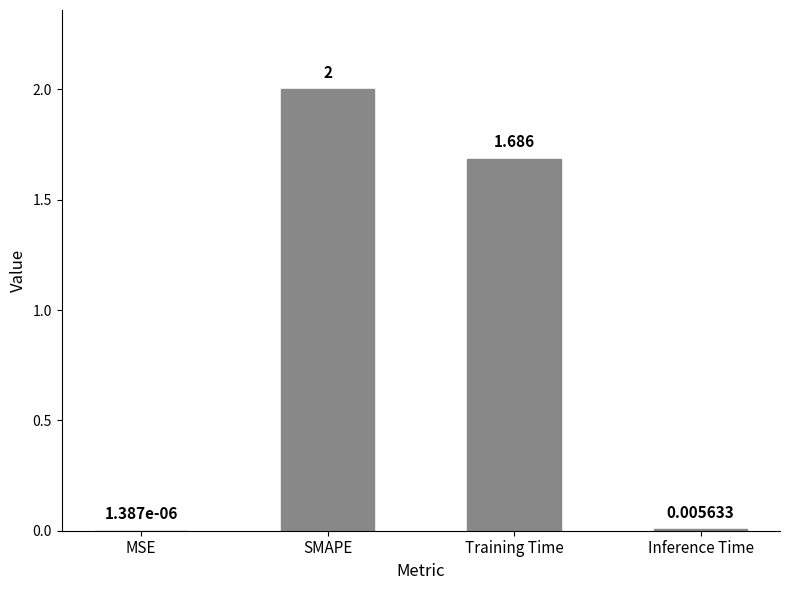

Are the bars horizontal?

No